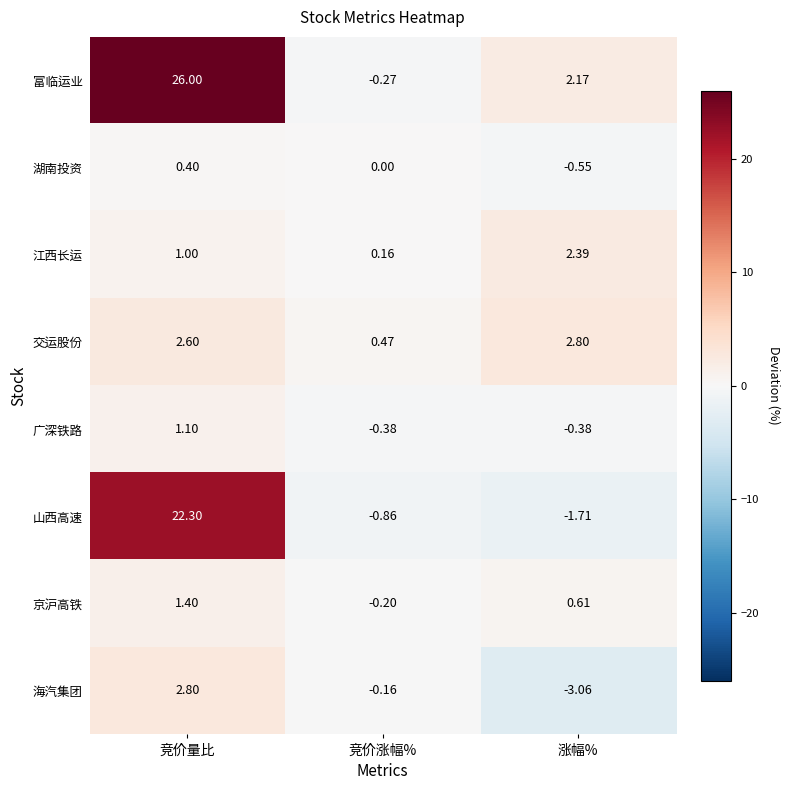

Where does the 山西高速 series first go above 0?

竞价量比